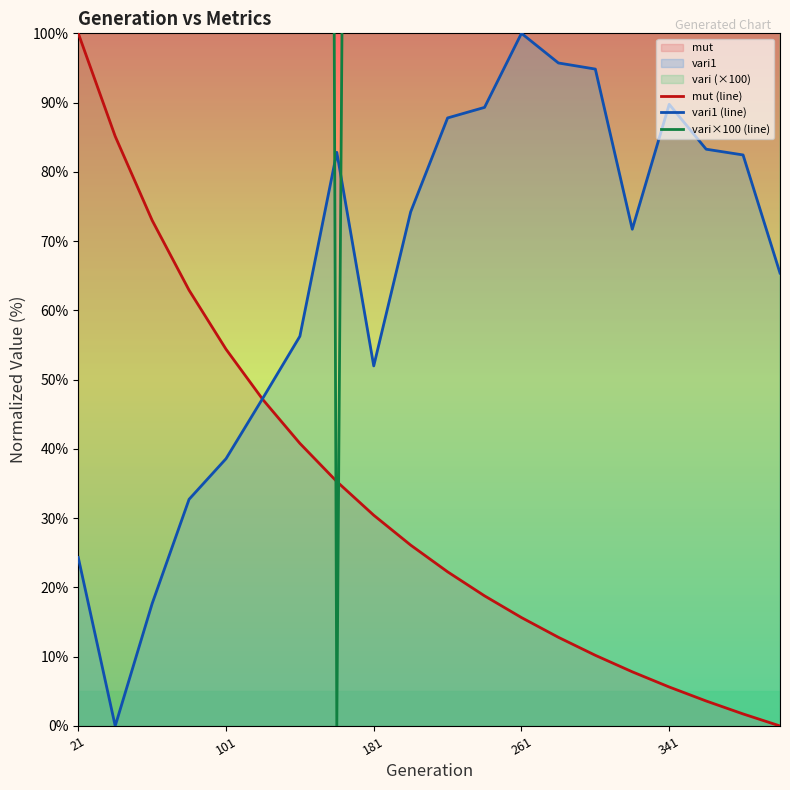

The vari1 (line) series shows 100.0 at 261. True or false?

True